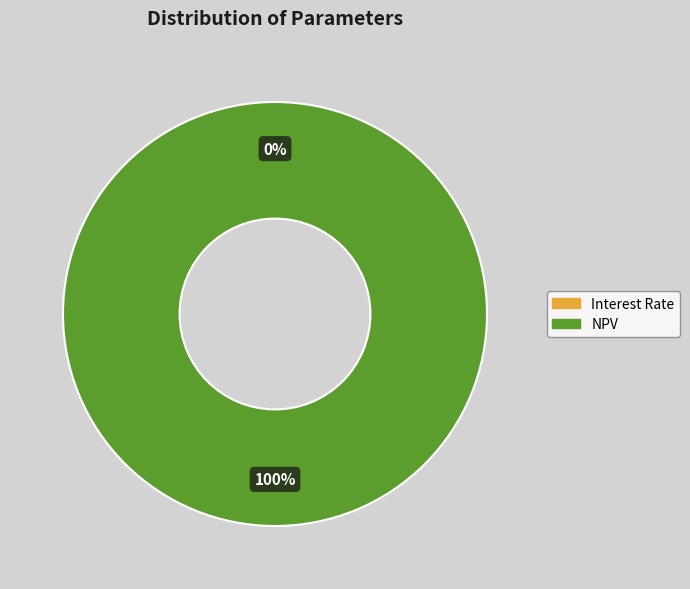

Which category has the biggest portion of the pie?

NPV